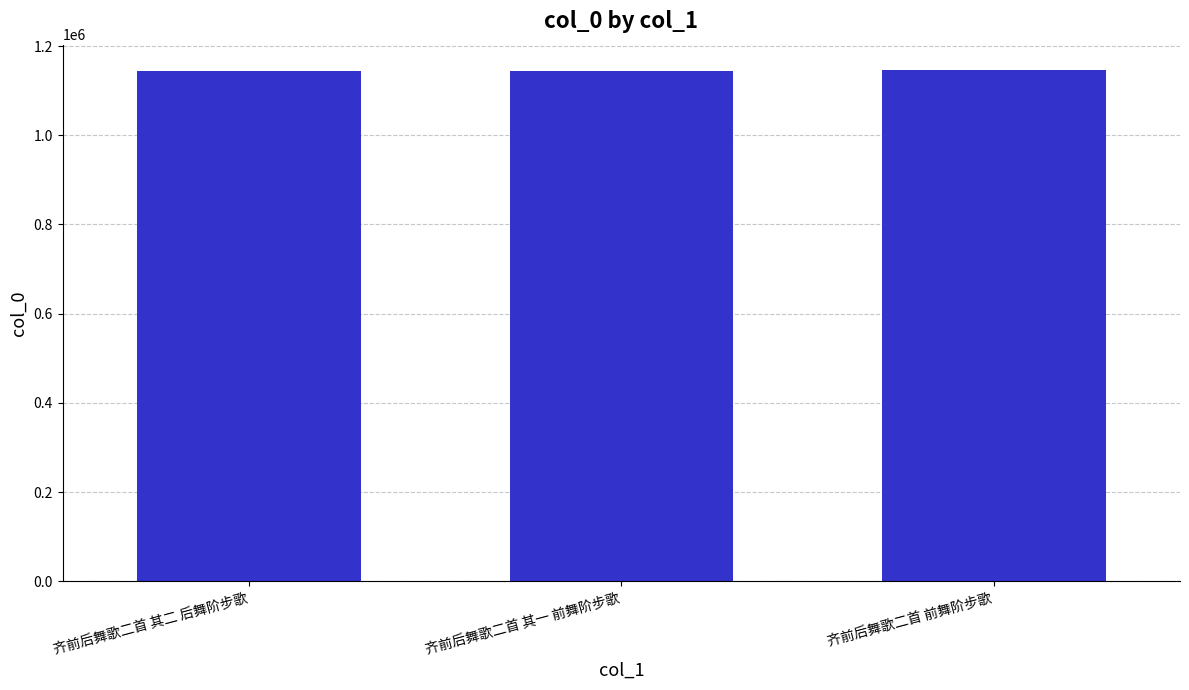

What position from the left is 齐前后舞歌二首 前舞阶步歌?

3